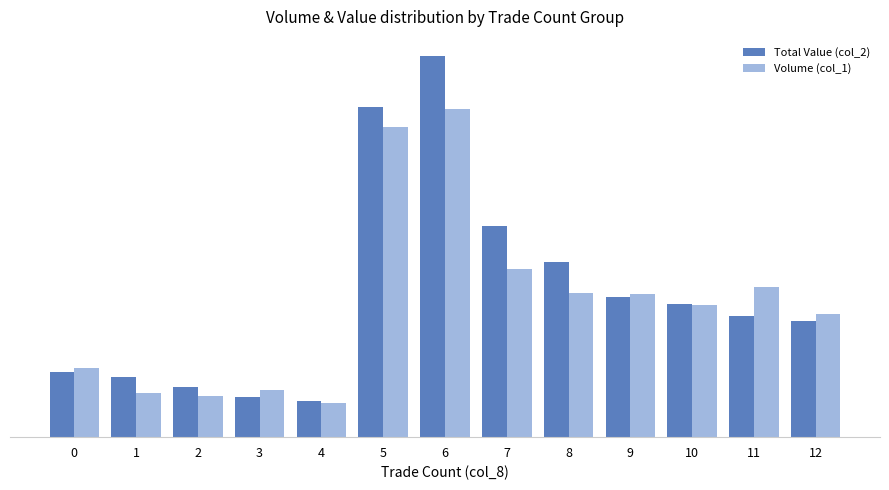

What is the difference between the maximum and minimum values in the Total Value (col_2) series?

499840